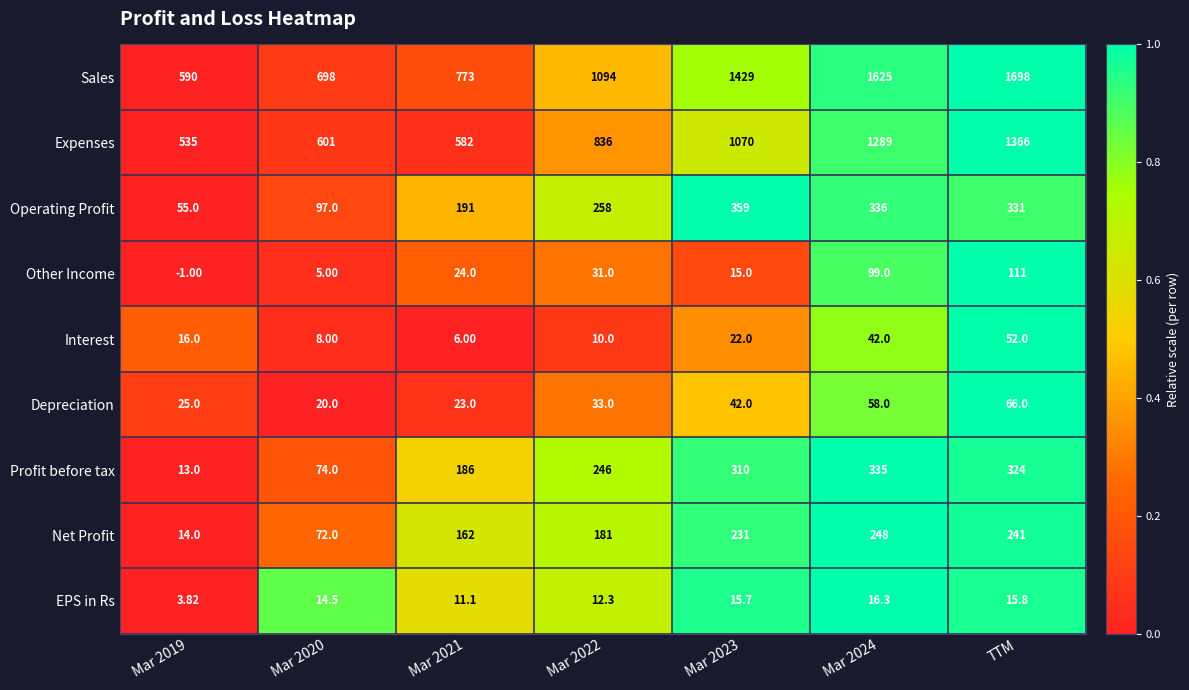

Is the value of Expenses at Mar 2024 greater than the value of Net Profit at TTM?

Yes